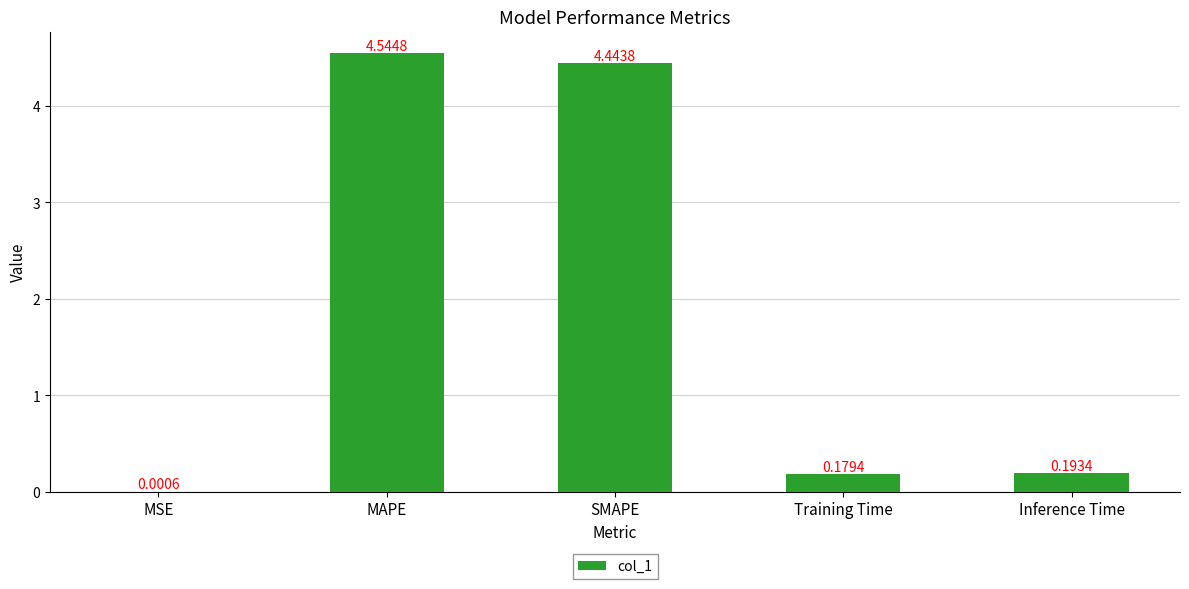

What is the sum of all values?

9.4